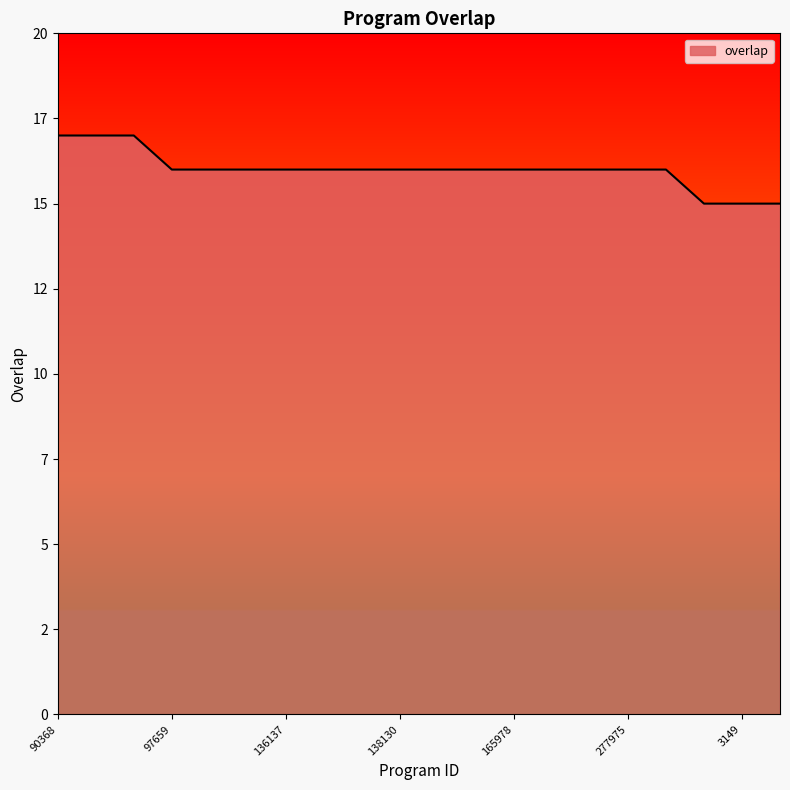

Is this an area chart (filled region under the line)?

Yes